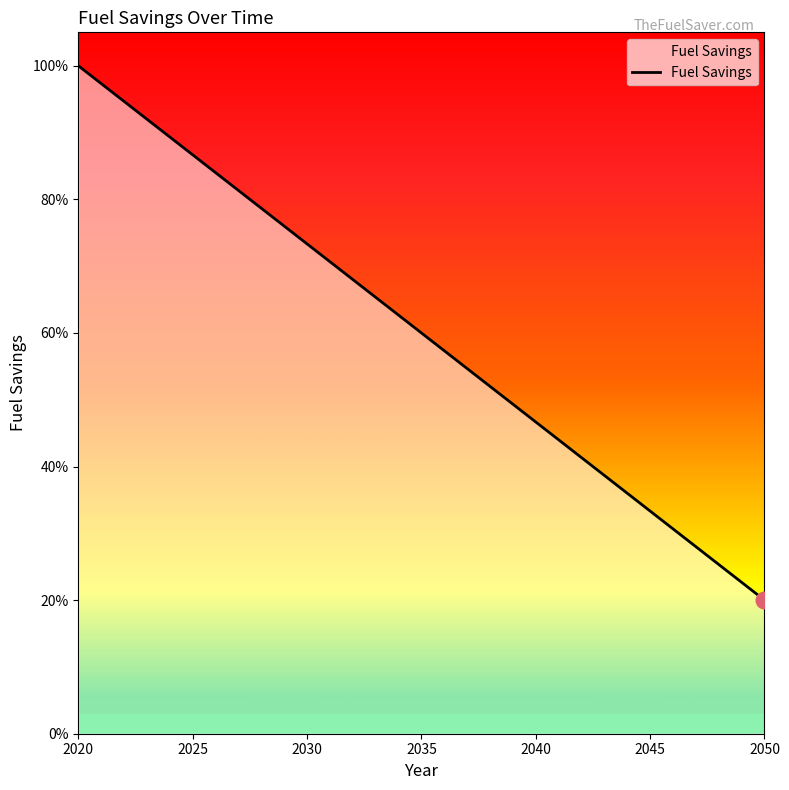

List the labels in order of value, smallest first.

2050, 2049, 2048, 2047, 2046, 2045, 2044, 2043, 2042, 2041, 2040, 2039, 2038, 2037, 2036, 2035, 2034, 2033, 2032, 2031, 2030, 2029, 2028, 2027, 2026, 2025, 2024, 2023, 2022, 2021, 2020